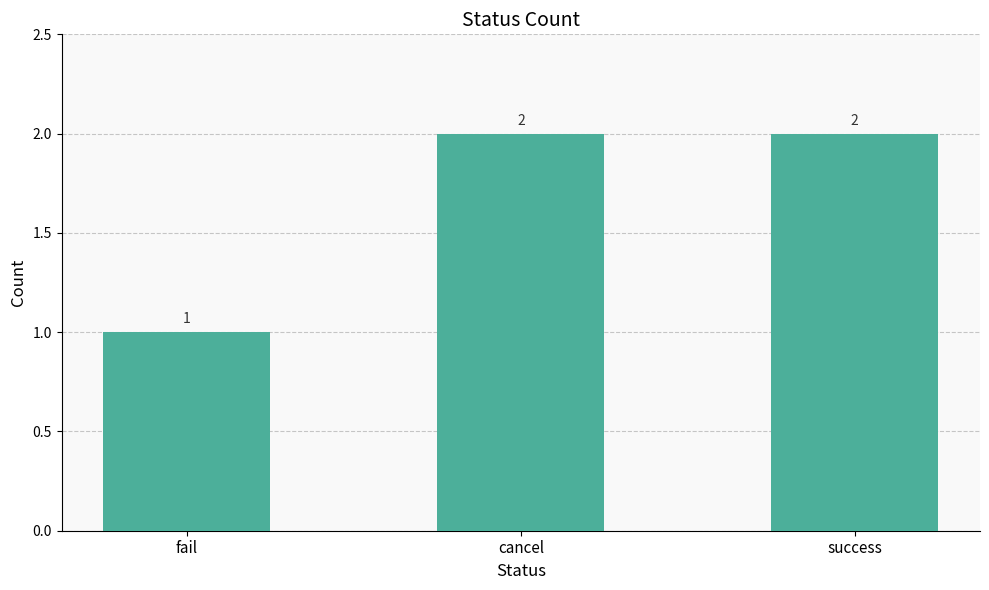

What is the sum of all values?

5